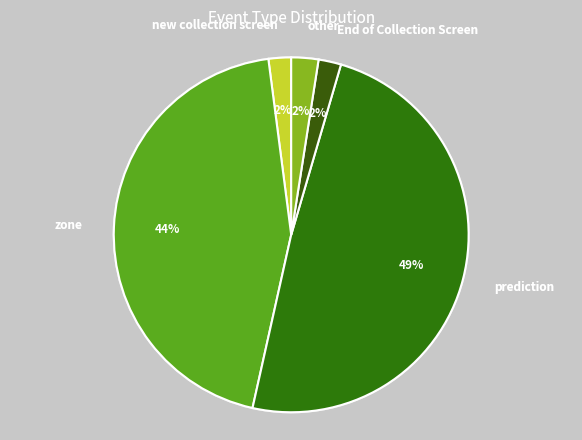

To the nearest percent, what percentage of the pie is zone?

44%